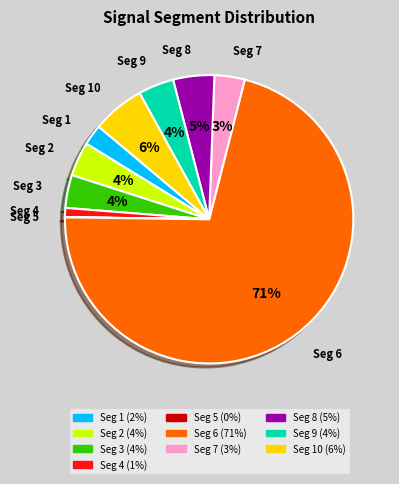

To the nearest percent, what is the difference between the Seg 6 and Seg 1 slice percentages?

69%